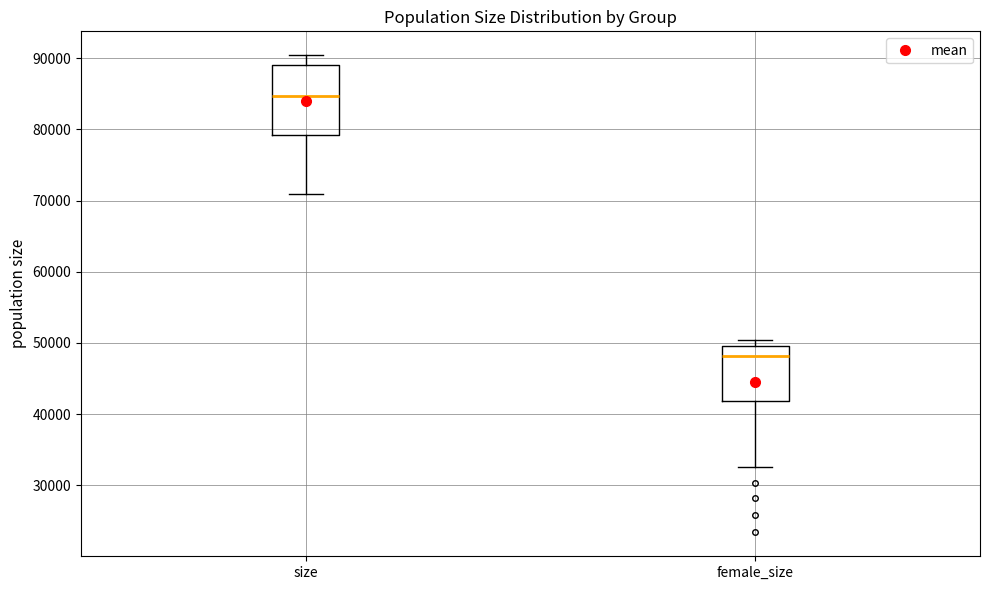

Reading left to right, transcribe this box plot: for each box, give where its median line is, the range the box spans, and where its two whiskers end, as read against the y-axis. The values are not printed on the chart, so give them approximately, as read against the axis.

size: median 85000, box 79000 to 89000, whiskers 71000 to 90000
female_size: median 48000, box 42000 to 50000, whiskers 33000 to 50000 (just above the box's upper edge)